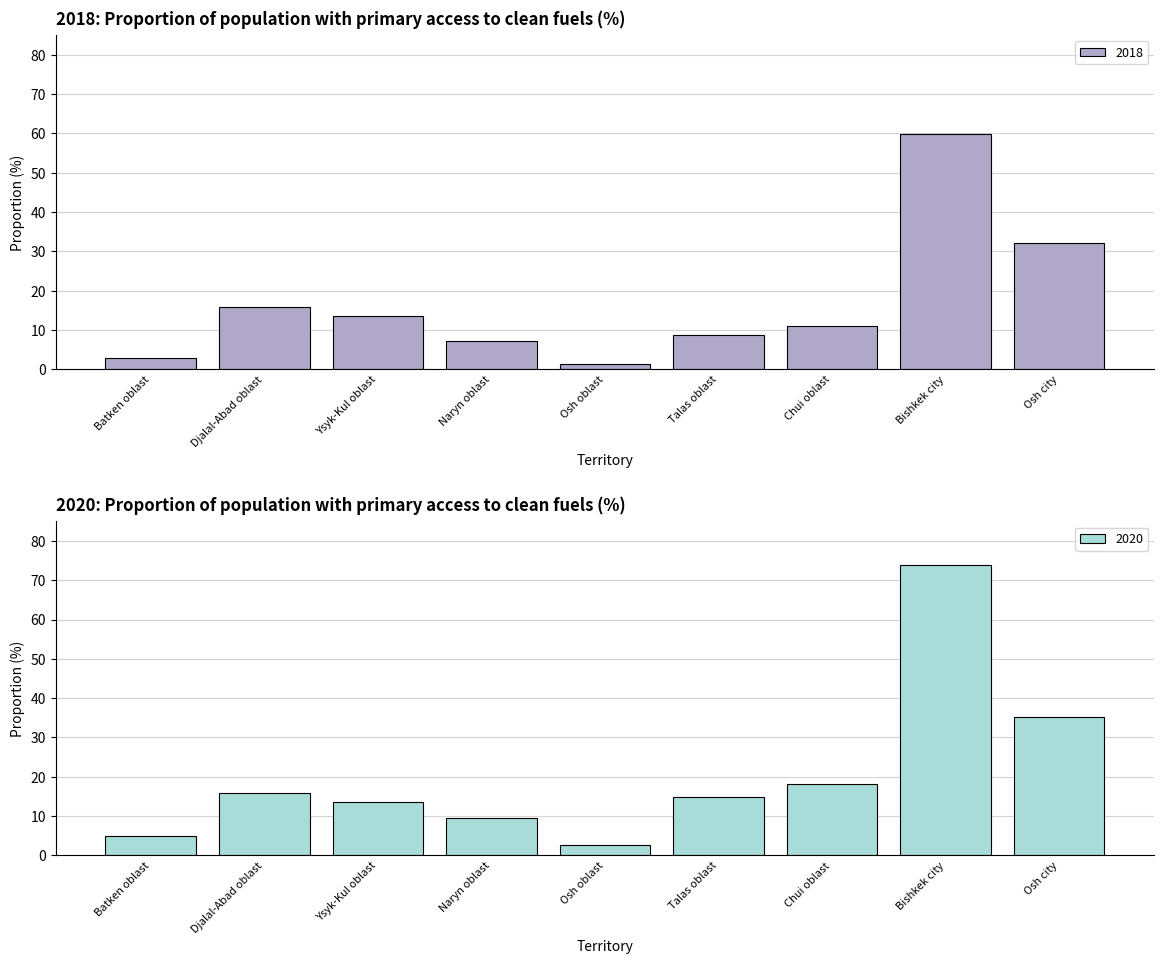

How many categories are shown in the chart?

9